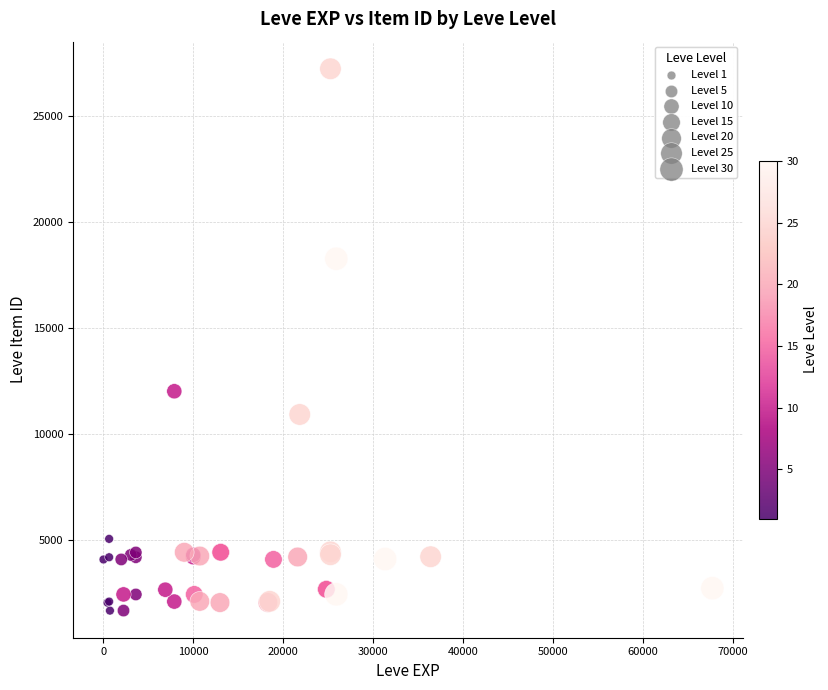

What Y value in the scatter plot is closest to 14448?

12018